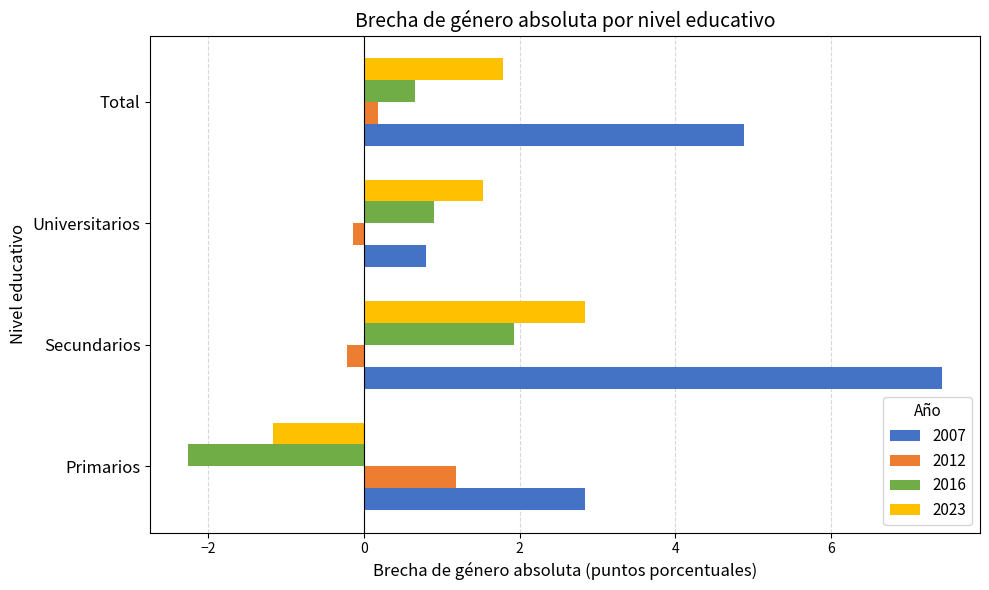

Which series has the largest total across all categories?

2007